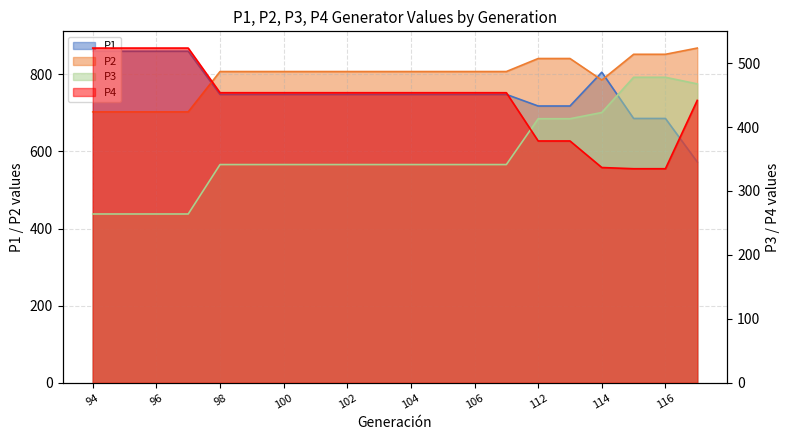

What is the difference between the highest and lowest values at 103?

465.9